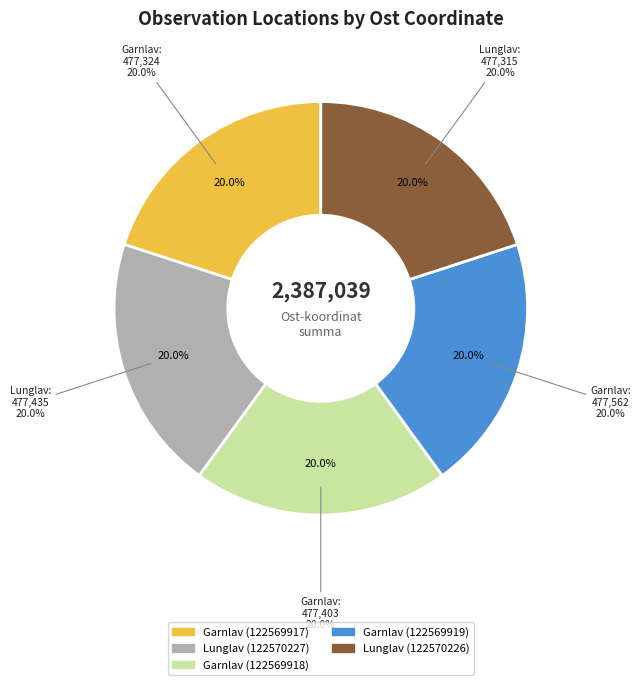

Approximately how many times larger is the value at Garnlav (122569919) compared to Lunglav (122570227)?

1.0